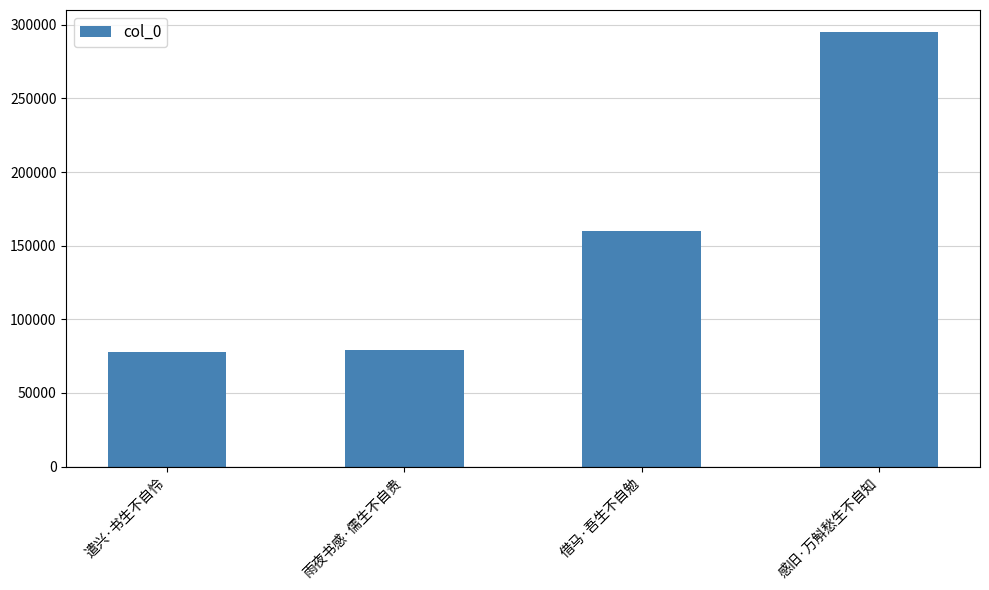

What is the difference between the values at 感旧·万斛愁生不自知 and 借马·吾生不自勉?

135466